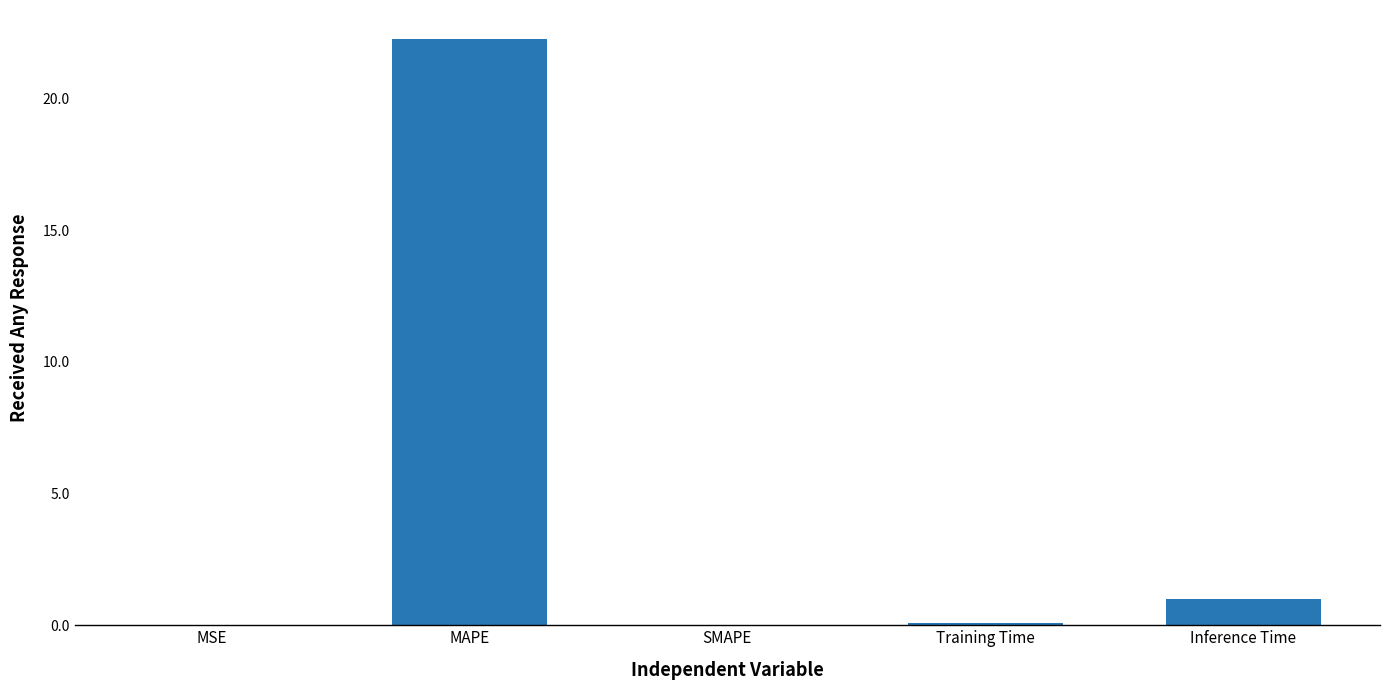

What is the sum of all values?

23.3